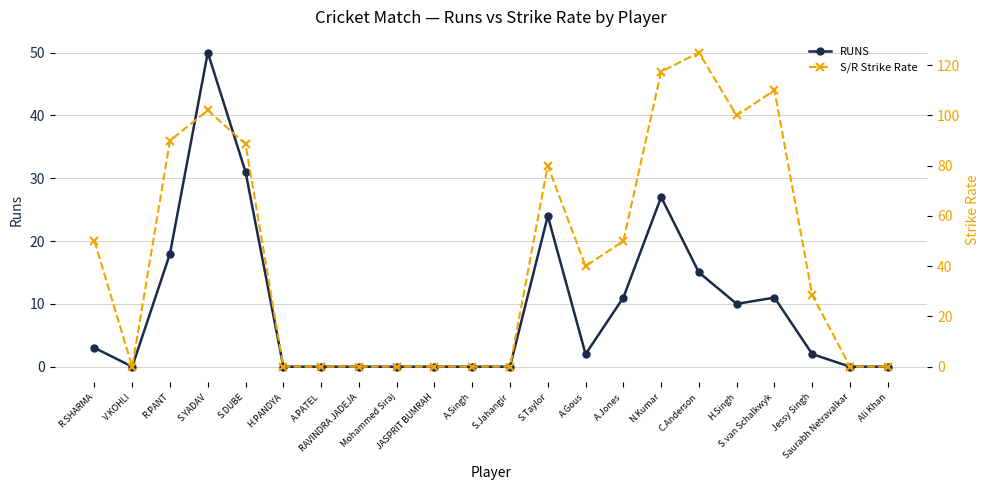

Is the value of S/R Strike Rate at A.Singh greater than the value of RUNS at Ali Khan?

No